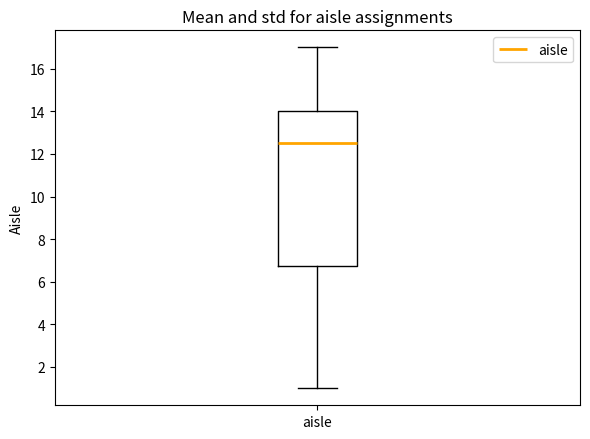

Transcribe this box plot: give where the median line is, the range the box spans, and where the two whiskers end, as read against the y-axis. The values are not printed on the chart, so give them approximately, as read against the axis.

median 12.6, box 6.8 to 14.0, whiskers 1.0 to 17.0